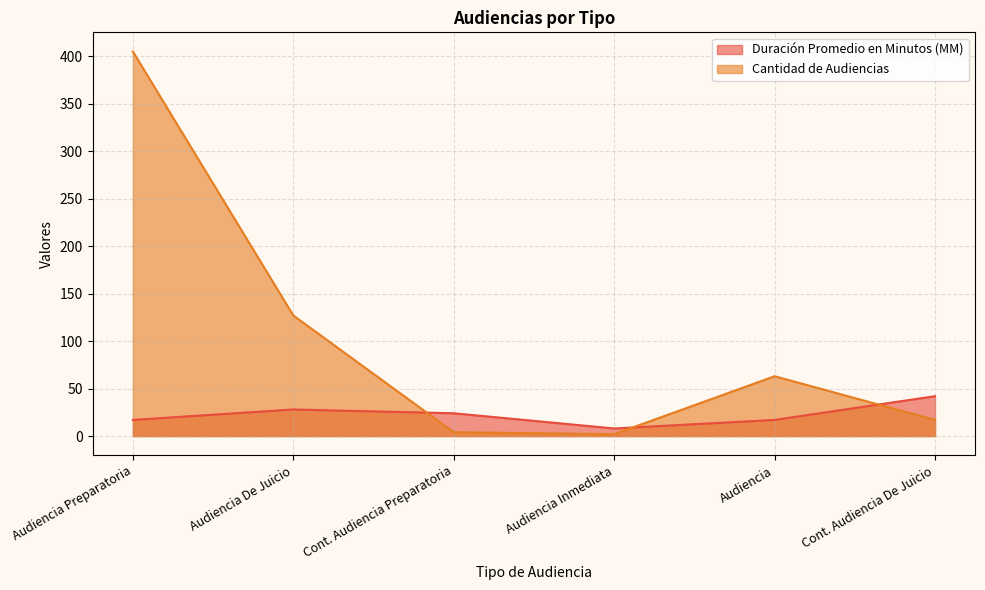

Which series ends up on top after the final intersection of Cantidad de Audiencias and Duración Promedio en Minutos (MM)?

Duración Promedio en Minutos (MM)